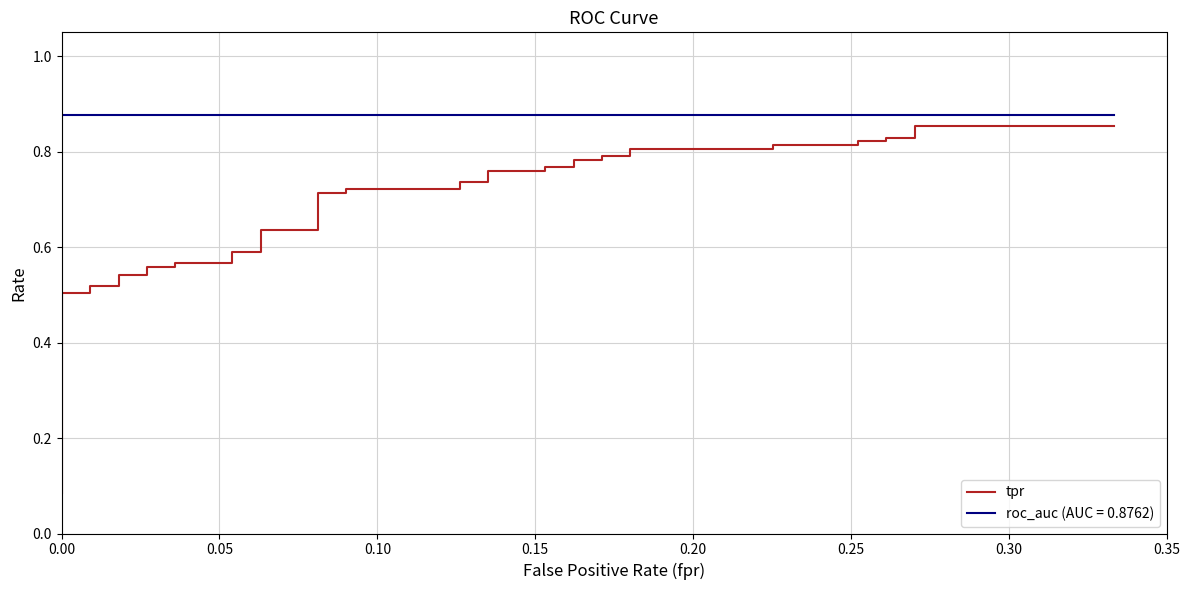

What is the label of the 6th point from the left?

0.25